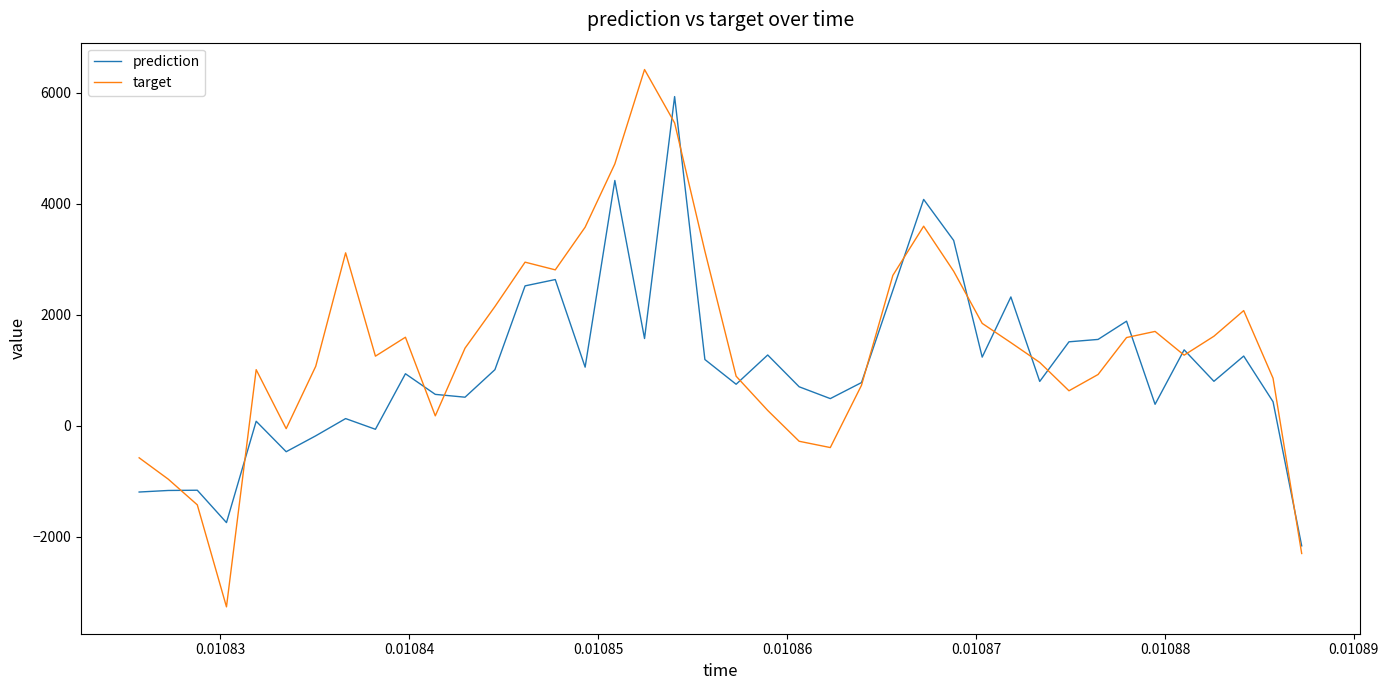

Rank the series by their maximum value, from highest to lowest.

target, prediction